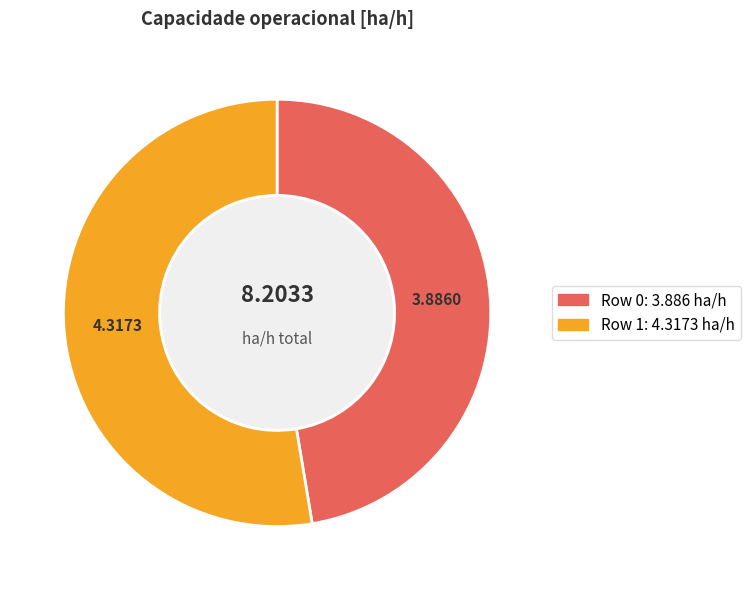

Does any single category account for the majority?

Yes